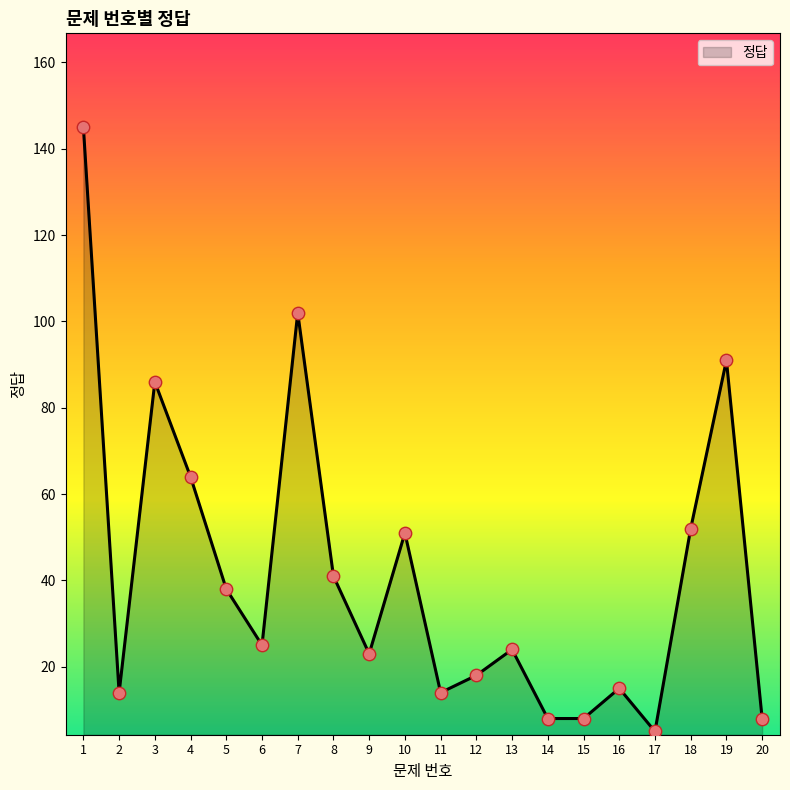

Between 10 and 11, which is larger?

10